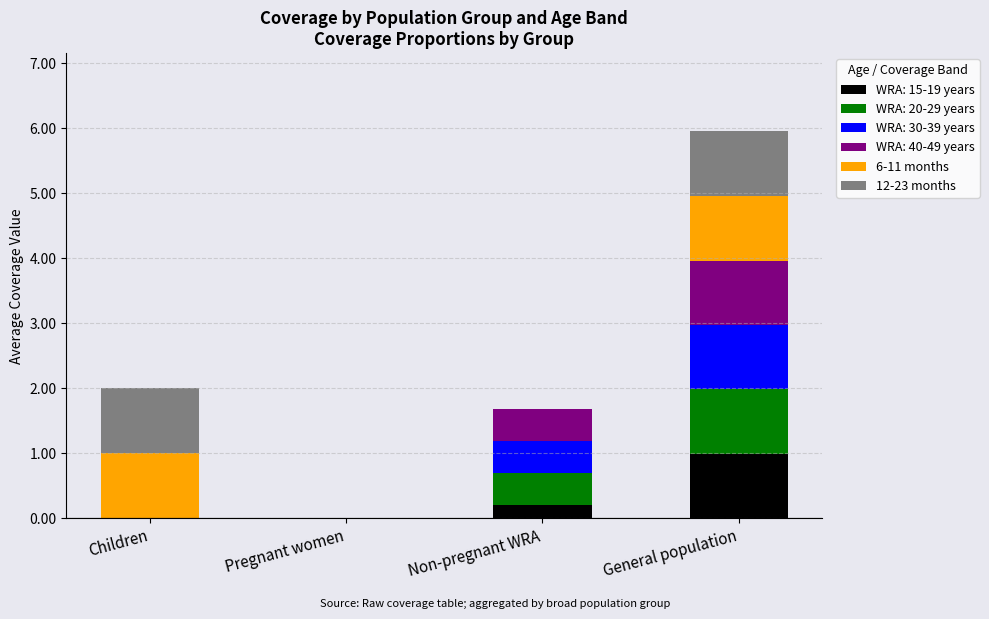

What is the total value across all series at Non-pregnant WRA?

1.7